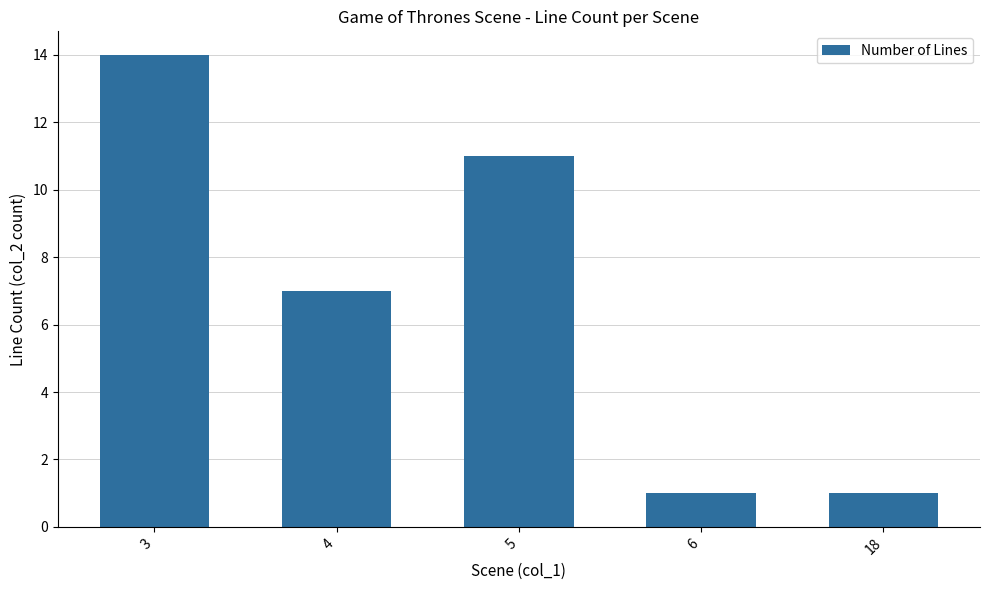

What is the value of the 4th bar from the left?

1